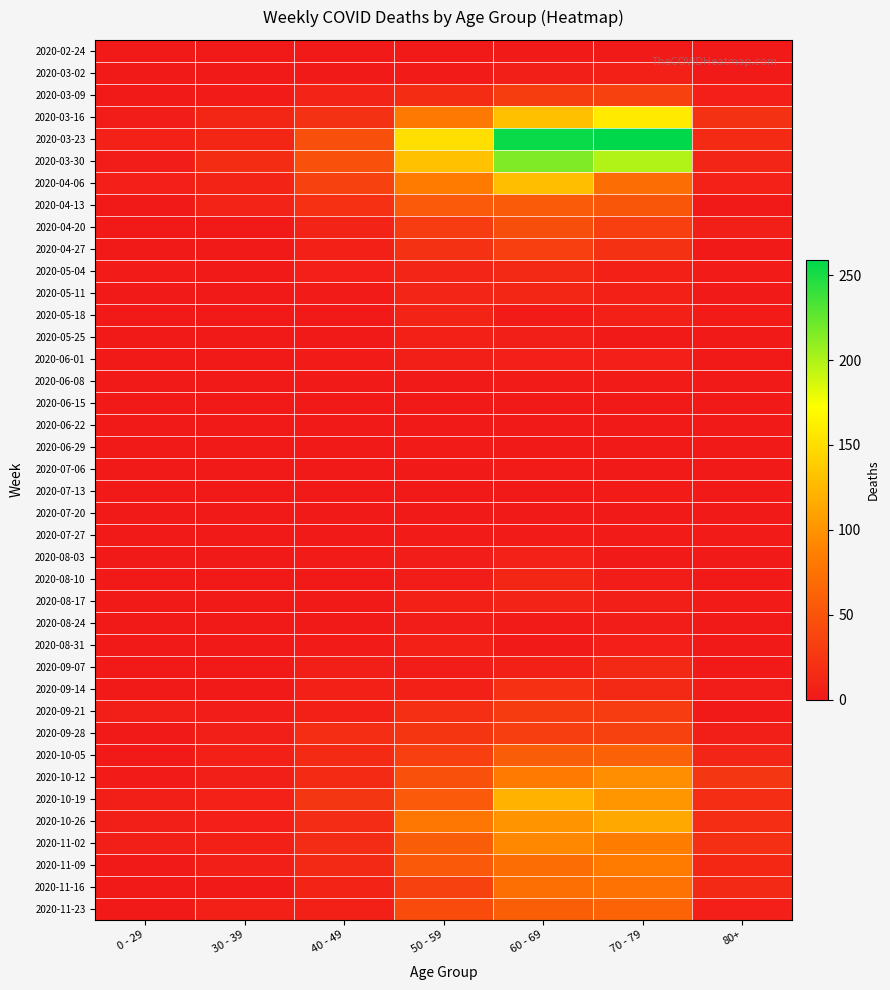

At 0 - 29, list the series in order from largest to smallest.

2020-03-23, 2020-04-06, 2020-09-21, 2020-10-19, 2020-10-26, 2020-11-02, 2020-03-16, 2020-03-30, 2020-05-04, 2020-10-12, 2020-03-09, 2020-04-13, 2020-04-27, 2020-11-23, 2020-04-20, 2020-05-11, 2020-06-22, 2020-07-20, 2020-08-03, 2020-08-10, 2020-09-14, 2020-10-05, 2020-11-09, 2020-02-24, 2020-03-02, 2020-05-18, 2020-05-25, 2020-06-01, 2020-06-08, 2020-06-15, 2020-06-29, 2020-07-06, 2020-07-13, 2020-07-27, 2020-08-17, 2020-08-24, 2020-08-31, 2020-09-07, 2020-09-28, 2020-11-16